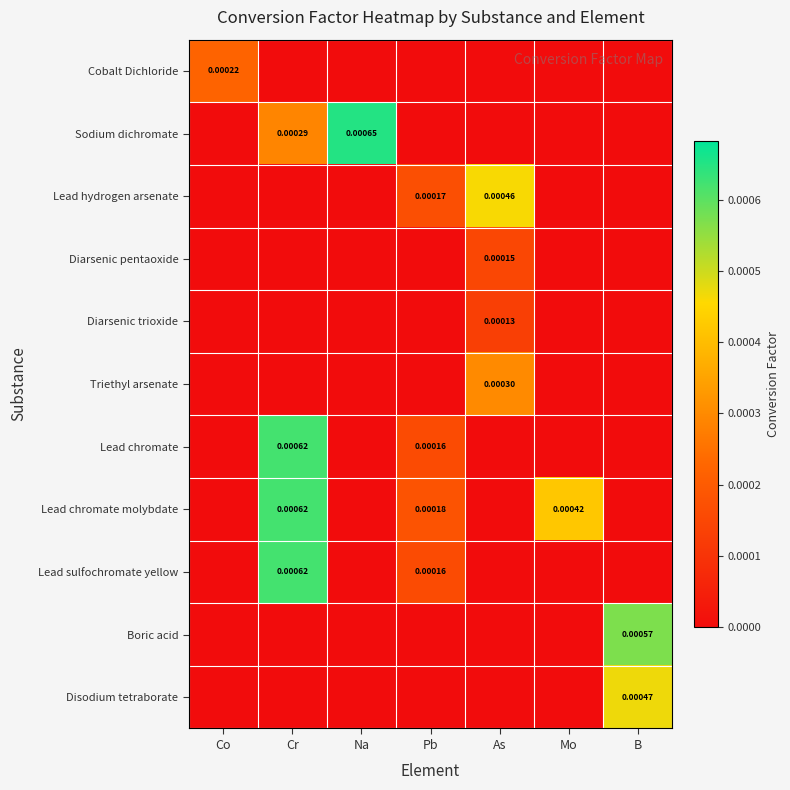

How many data points in Diarsenic pentaoxide are above 0?

1